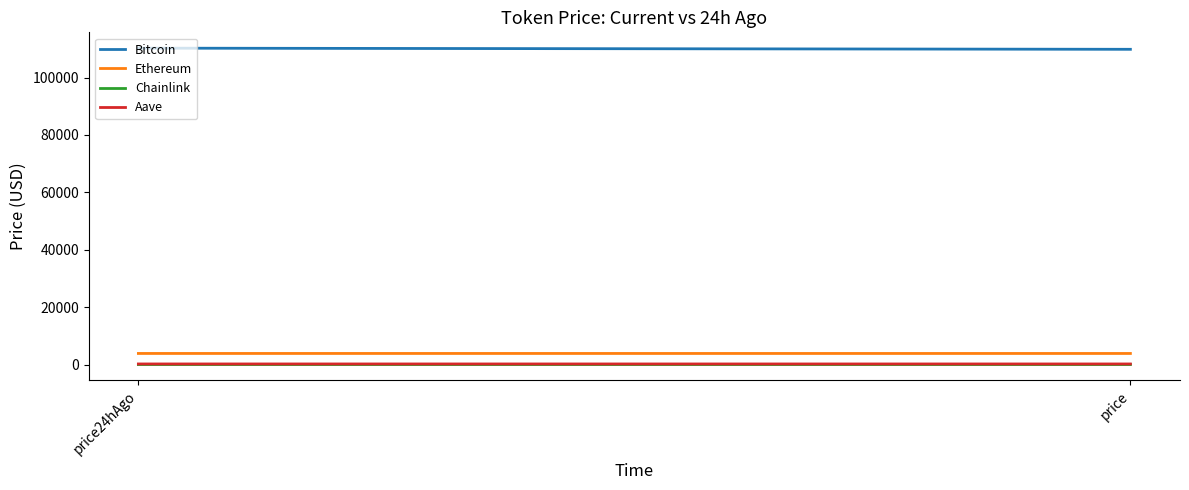

How many lines are shown in the chart?

4